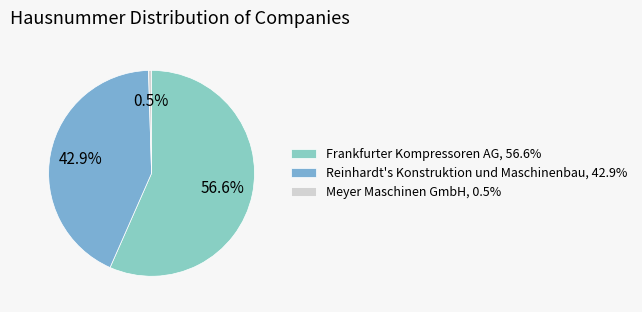

Rank the categories by value from highest to lowest.

Frankfurter Kompressoren AG, Reinhardt's Konstruktion und Maschinenbau, Meyer Maschinen GmbH